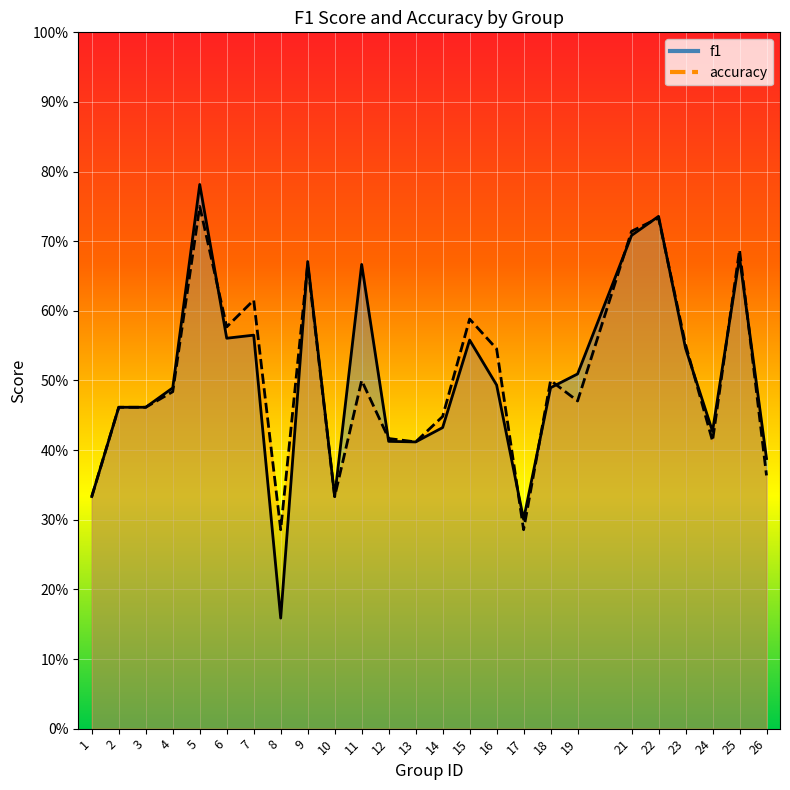

What are all the series names shown in the legend?

f1, accuracy